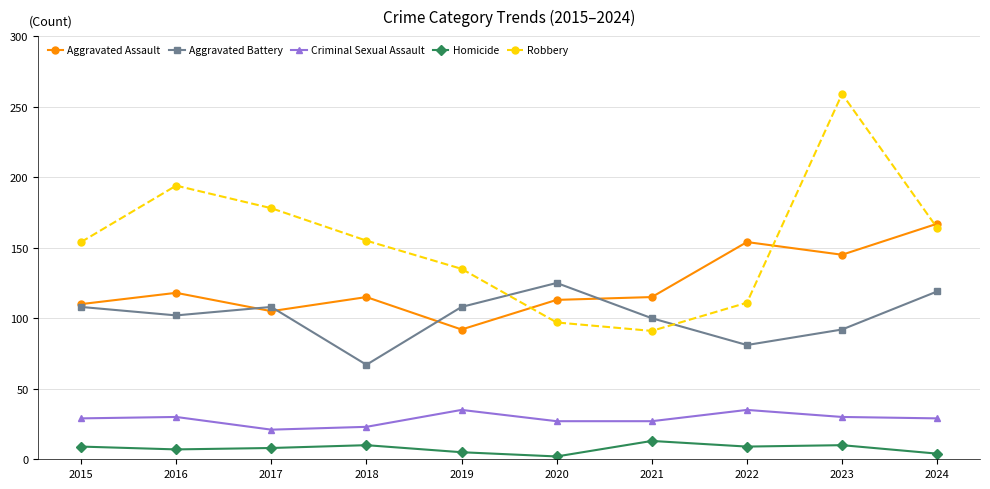

At how many categories does at least one series exceed 32?

10